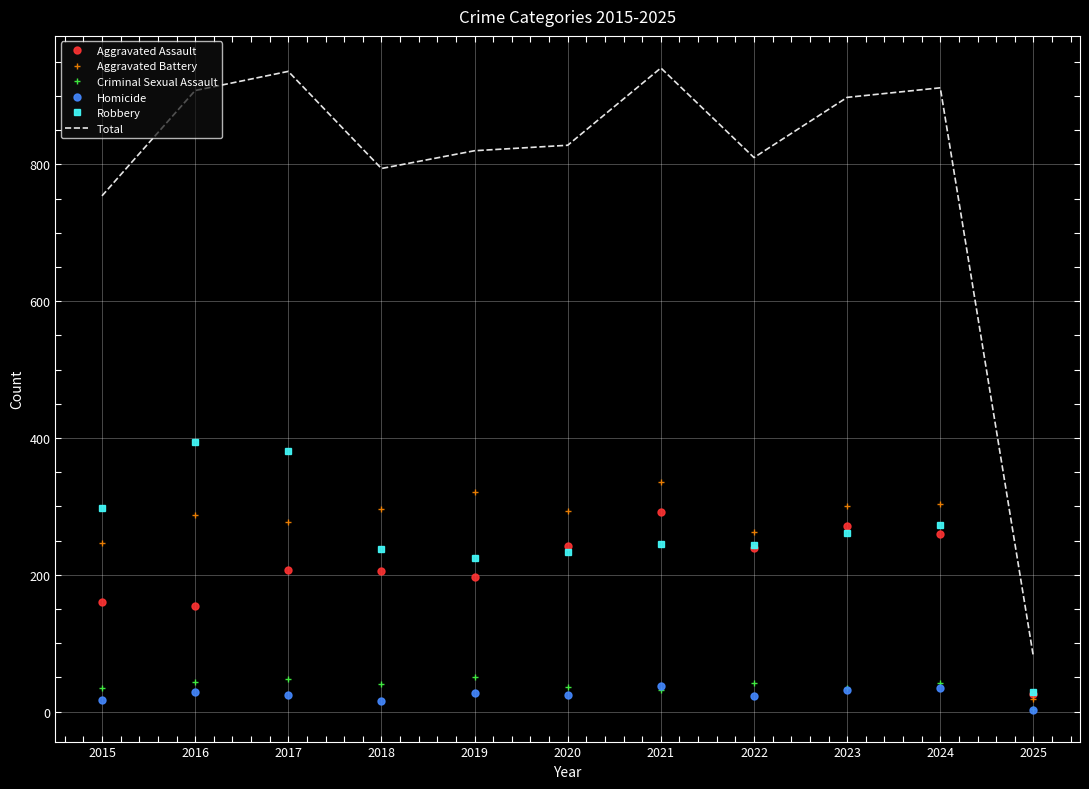

What is the maximum value for Total?

941